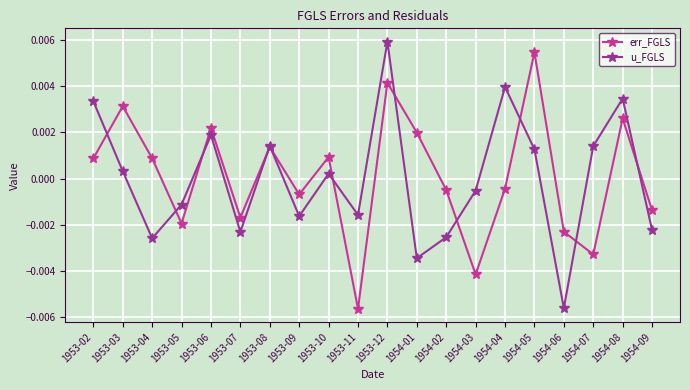

How many data points in u_FGLS are above 0?

10